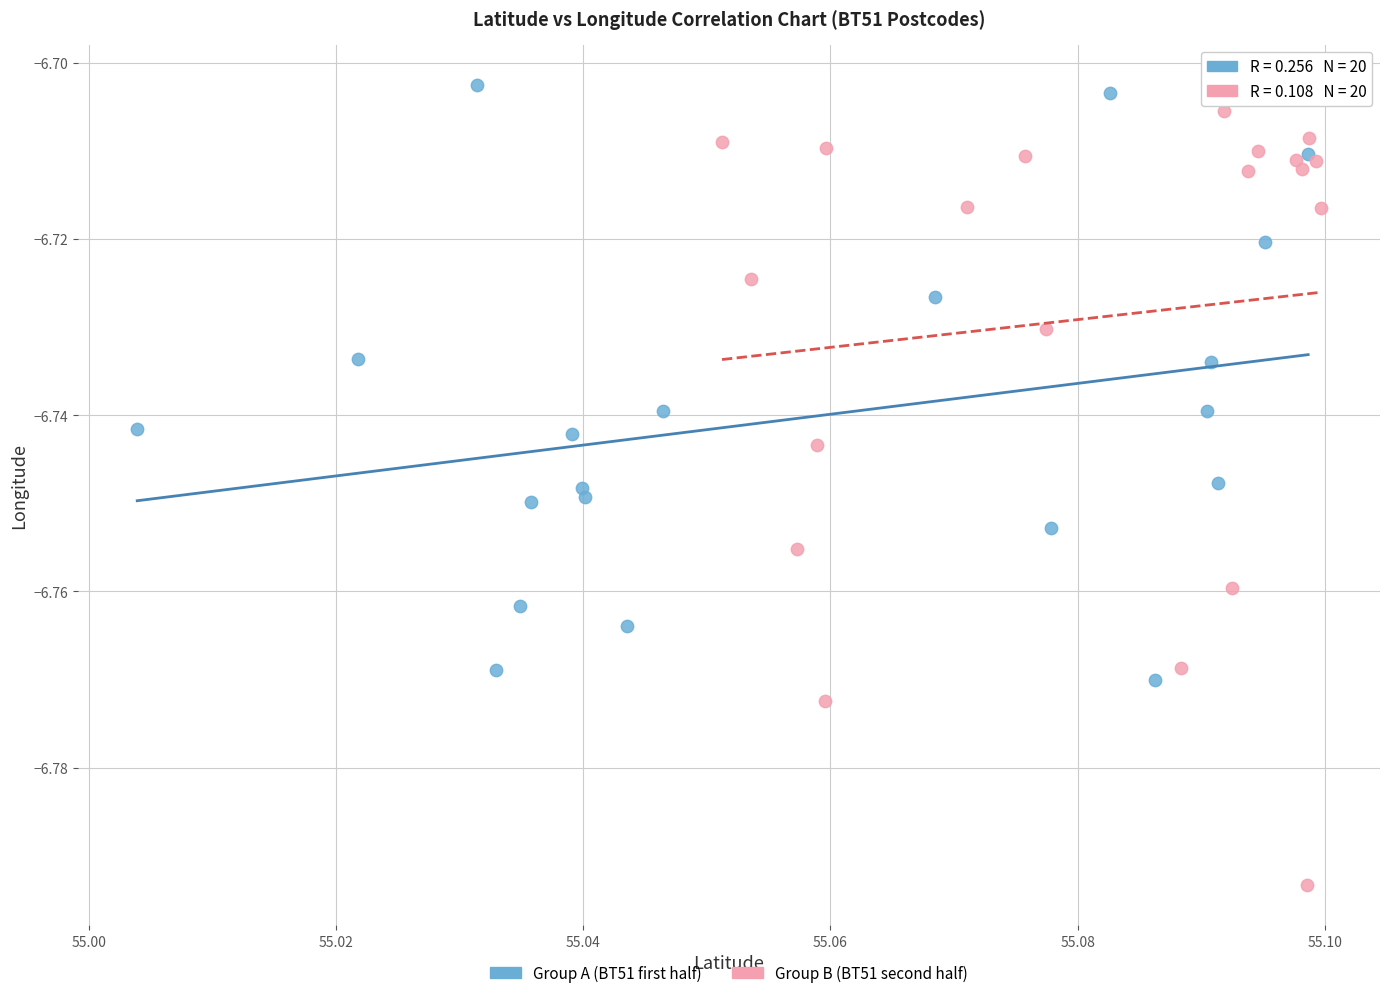

Which series contains the highest Y value?

Group A (BT51 first half)